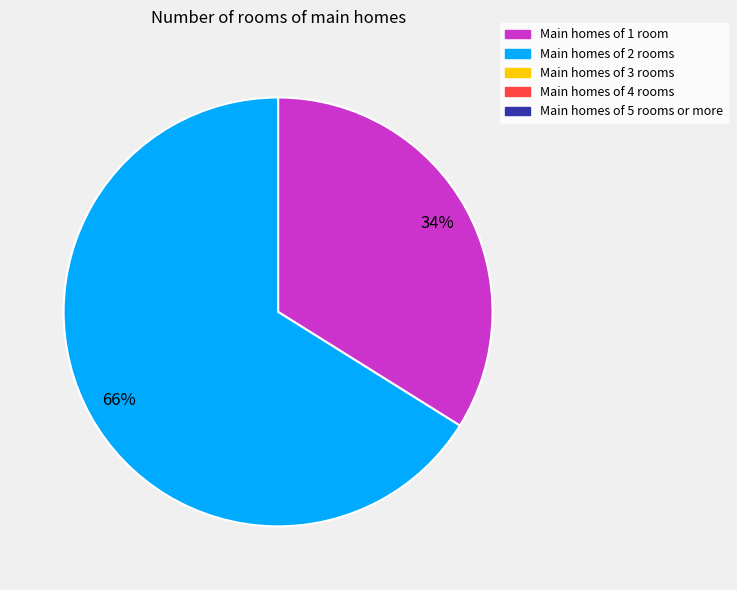

To the nearest percent, what is the average slice percentage?

50%